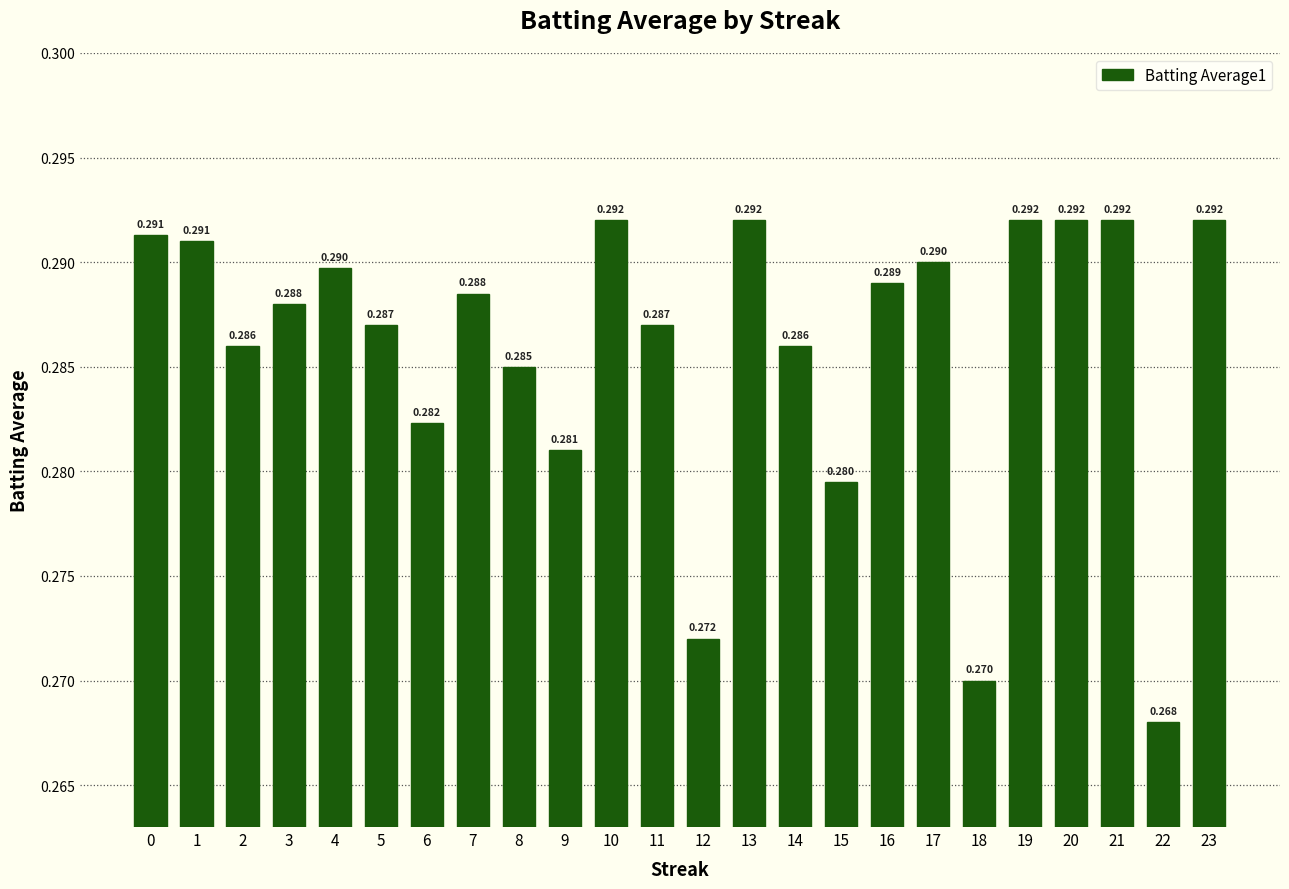

Reading right to left, transcribe all the data shown in this chart.

0.3	0.3	0.3	0.3	0.3	0.3	0.3	0.3	0.3	0.3	0.3	0.3	0.3	0.3	0.3	0.3	0.3	0.3	0.3	0.3	0.3	0.3	0.3	0.3